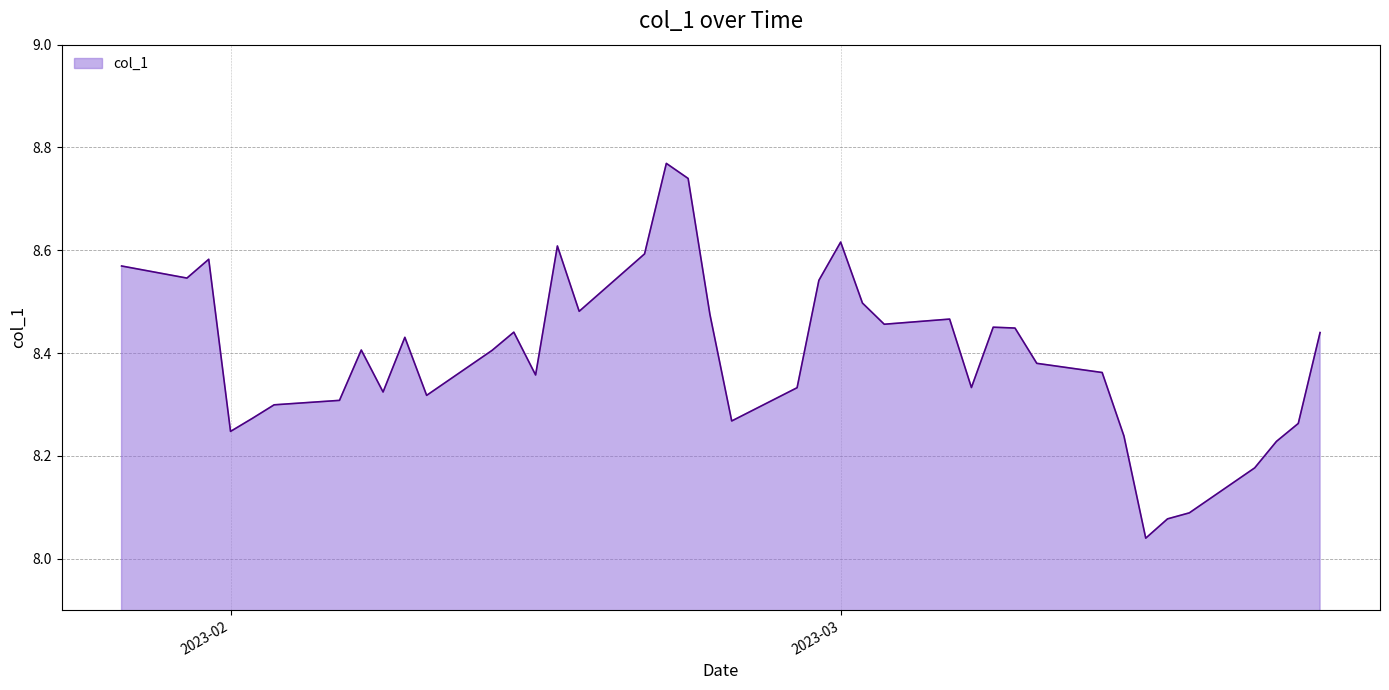

What is the difference between the maximum and minimum values?

0.7